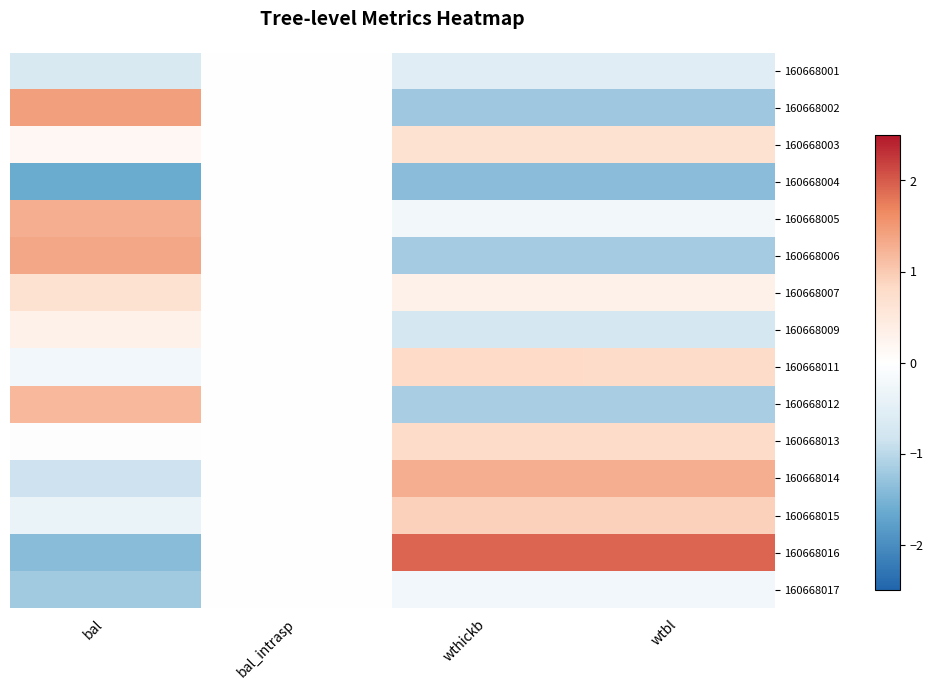

Reading right to left, extract all data points from this chart.

160668001: wtbl=-0.6	wthickb=-0.6	bal_intrasp=0.0	bal=-0.7
160668002: wtbl=-1.2	wthickb=-1.2	bal_intrasp=0.0	bal=1.4
160668003: wtbl=0.7	wthickb=0.7	bal_intrasp=0.0	bal=0.2
160668004: wtbl=-1.4	wthickb=-1.4	bal_intrasp=0.0	bal=-1.6
160668005: wtbl=-0.2	wthickb=-0.2	bal_intrasp=0.0	bal=1.3
160668006: wtbl=-1.2	wthickb=-1.2	bal_intrasp=0.0	bal=1.4
160668007: wtbl=0.3	wthickb=0.3	bal_intrasp=0.0	bal=0.7
160668009: wtbl=-0.7	wthickb=-0.7	bal_intrasp=0.0	bal=0.3
160668011: wtbl=0.8	wthickb=0.8	bal_intrasp=0.0	bal=-0.2
160668012: wtbl=-1.1	wthickb=-1.1	bal_intrasp=0.0	bal=1.2
160668013: wtbl=0.8	wthickb=0.8	bal_intrasp=0.0	bal=0.0
160668014: wtbl=1.3	wthickb=1.3	bal_intrasp=0.0	bal=-0.9
160668015: wtbl=0.9	wthickb=0.9	bal_intrasp=0.0	bal=-0.4
160668016: wtbl=1.9	wthickb=1.9	bal_intrasp=0.0	bal=-1.4
160668017: wtbl=-0.2	wthickb=-0.2	bal_intrasp=0.0	bal=-1.2